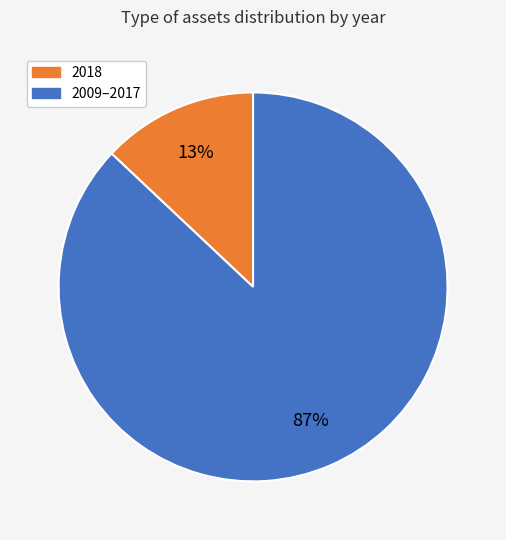

To the nearest percent, what portion does 2009–2017 represent?

87%